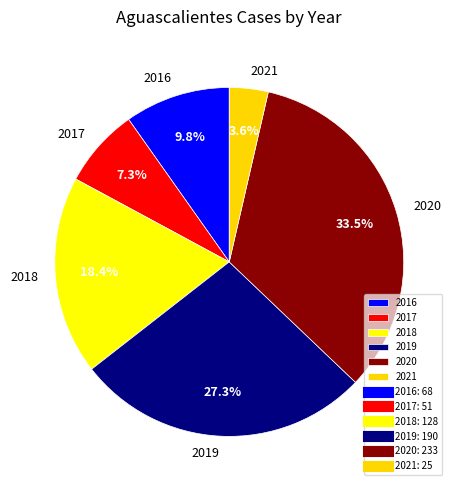

What is the ratio of the value at 2018 to the value at 2021?

5.1